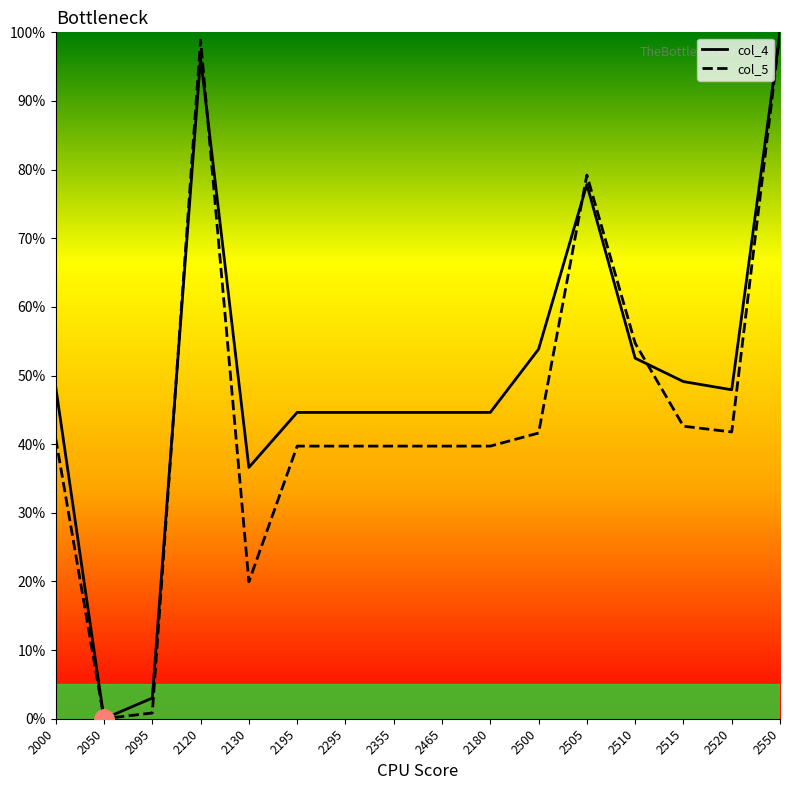

How many lines are shown in the chart?

2